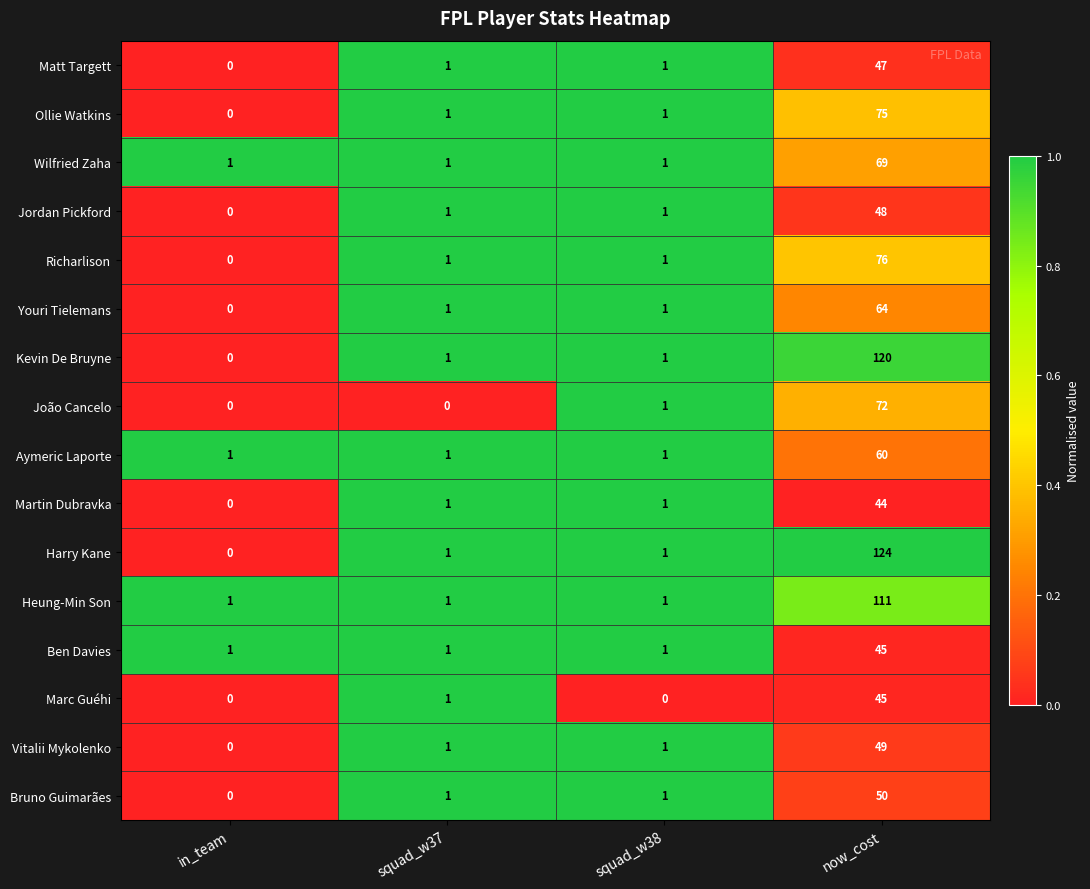

What is the greatest value displayed?

124